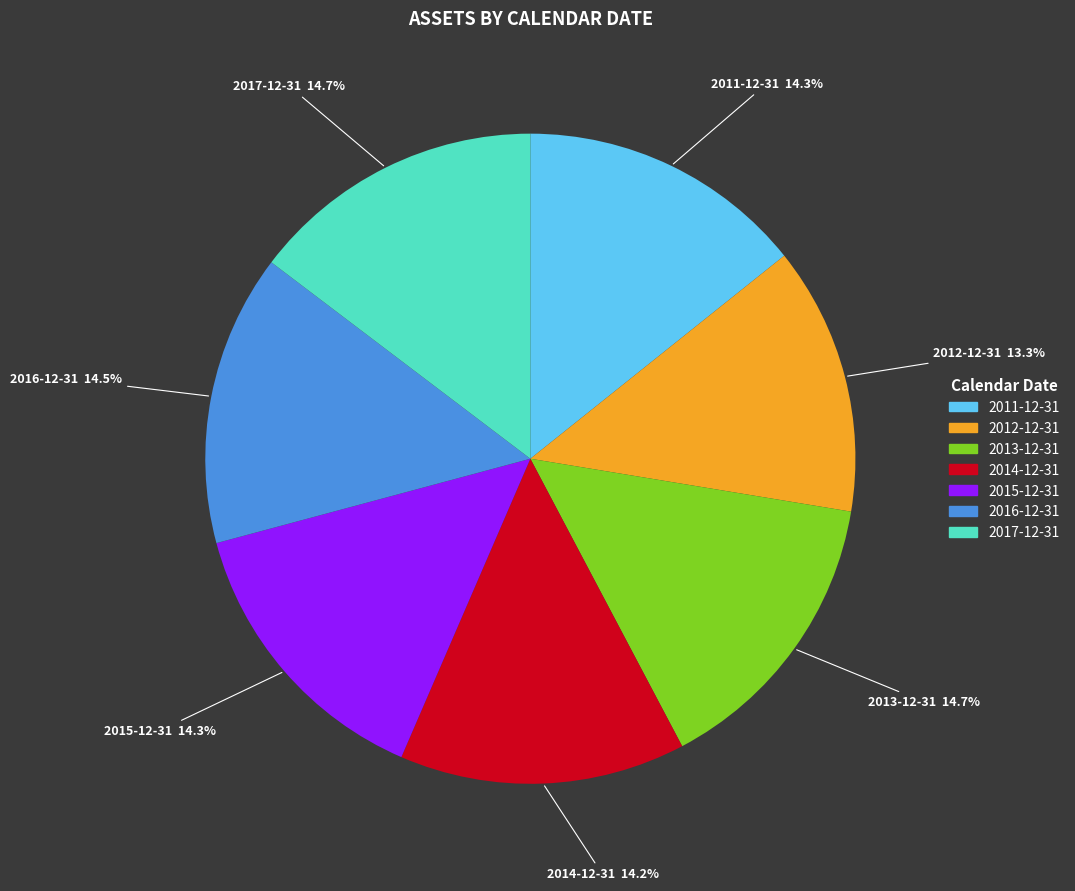

To the nearest percent, what portion does 2011-12-31 represent?

14%